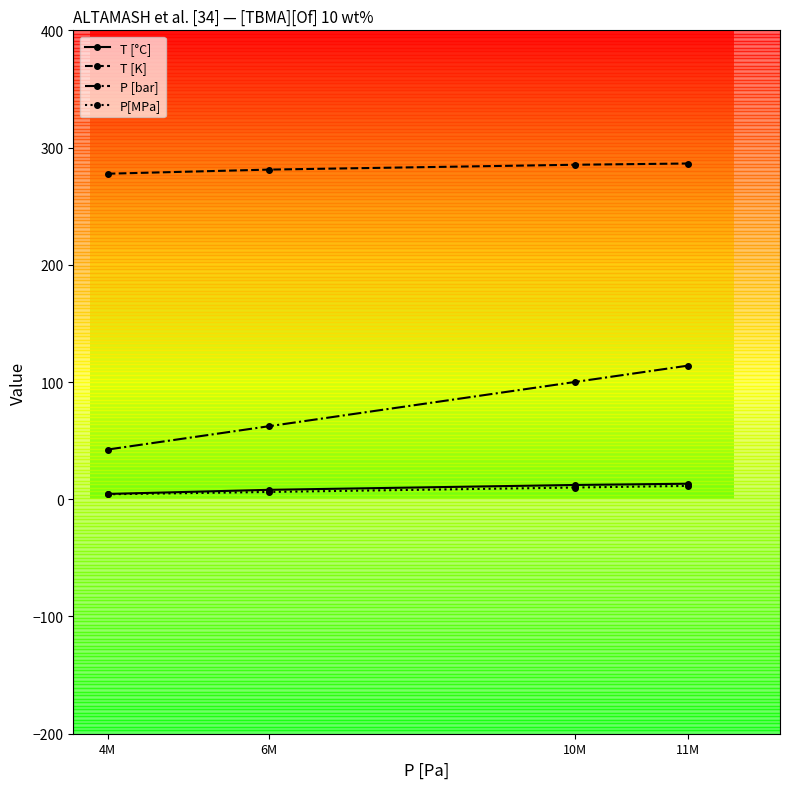

What is the sum of the T [°C] values at 4M and 6M?

12.6